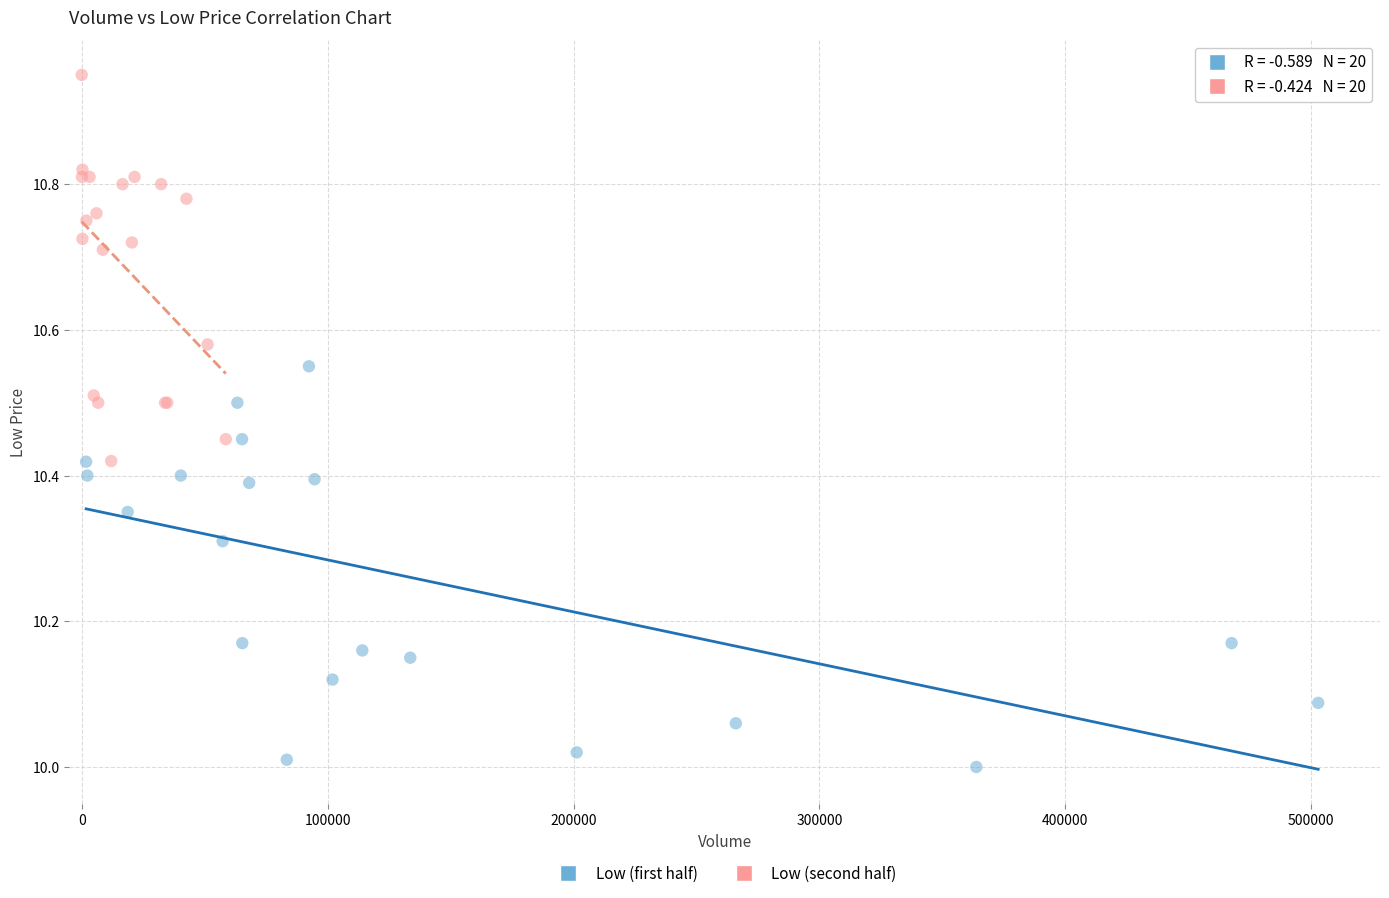

Which series reaches the maximum Y coordinate?

Low (second half)